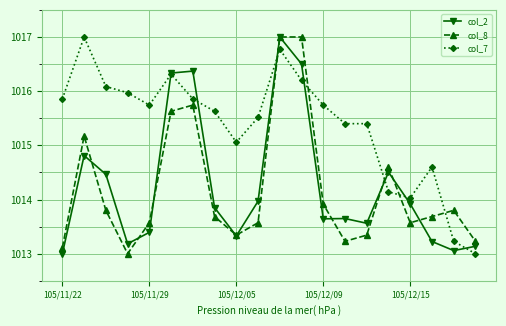

Which series has the largest total across all categories?

col_7